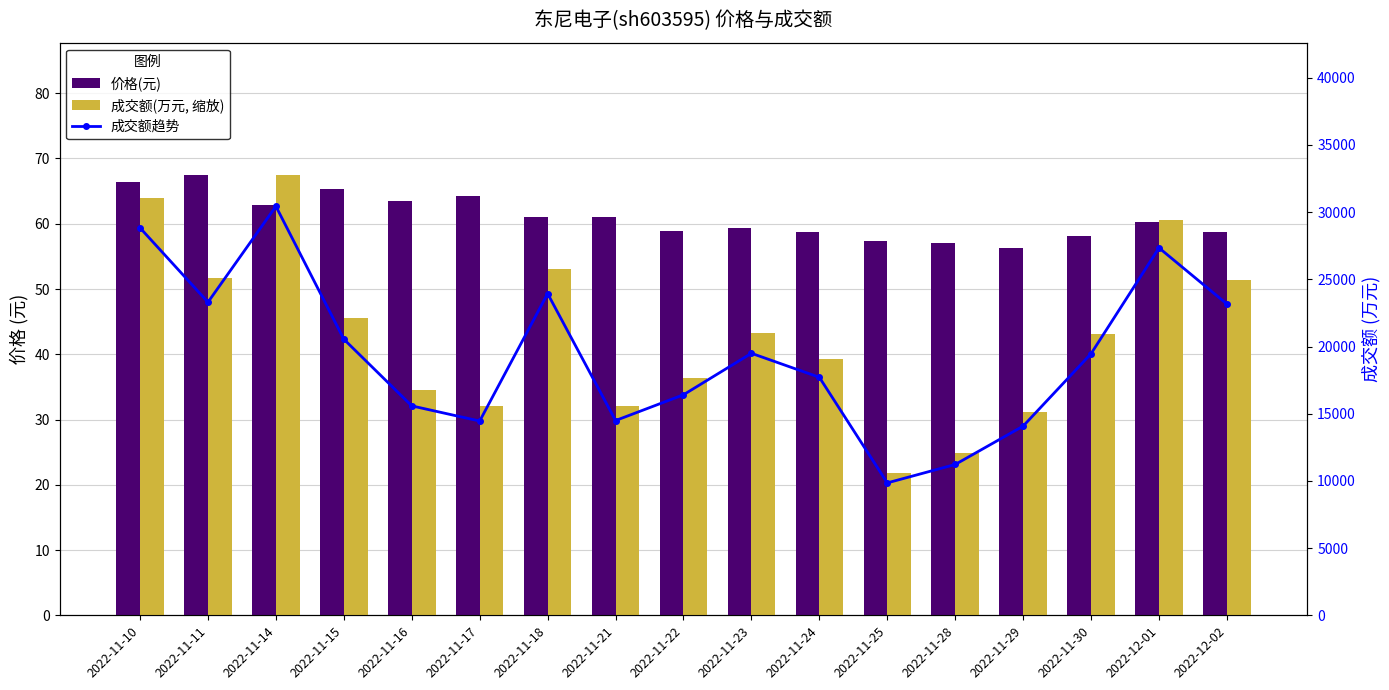

Rank the series by their maximum value, from highest to lowest.

成交额趋势, 价格(元), 成交额(万元, 缩放)